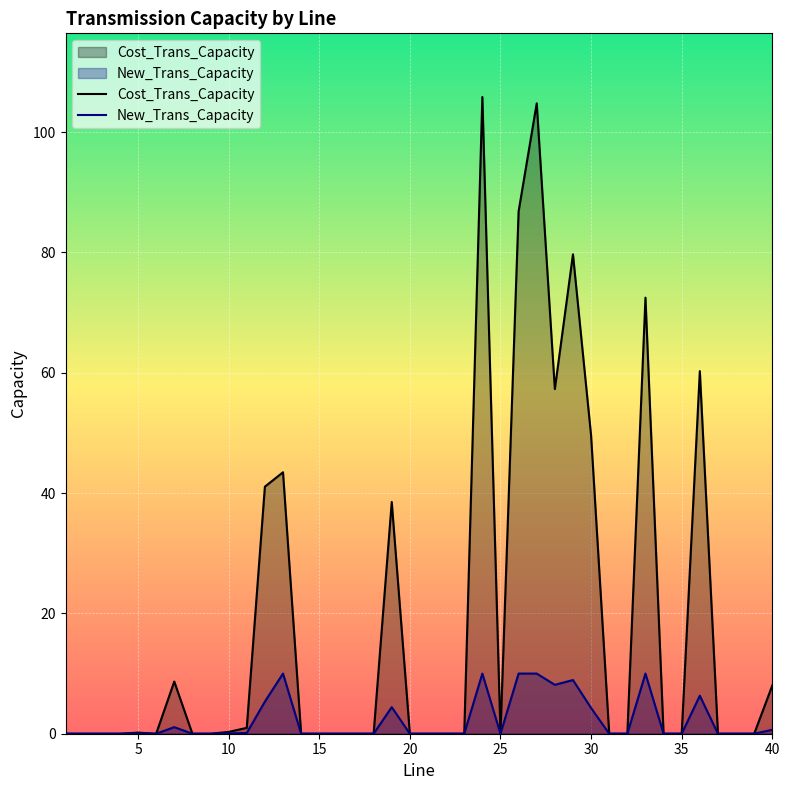

List the labels in order of New_Trans_Capacity value, smallest first.

8, 17, 14, 16, 37, 4, 15, 35, 1, 3, 9, 31, 21, 38, 32, 22, 2, 18, 25, 20, 6, 23, 34, 39, 5, 10, 11, 40, 7, 30, 19, 12, 36, 28, 29, 13, 24, 26, 27, 33